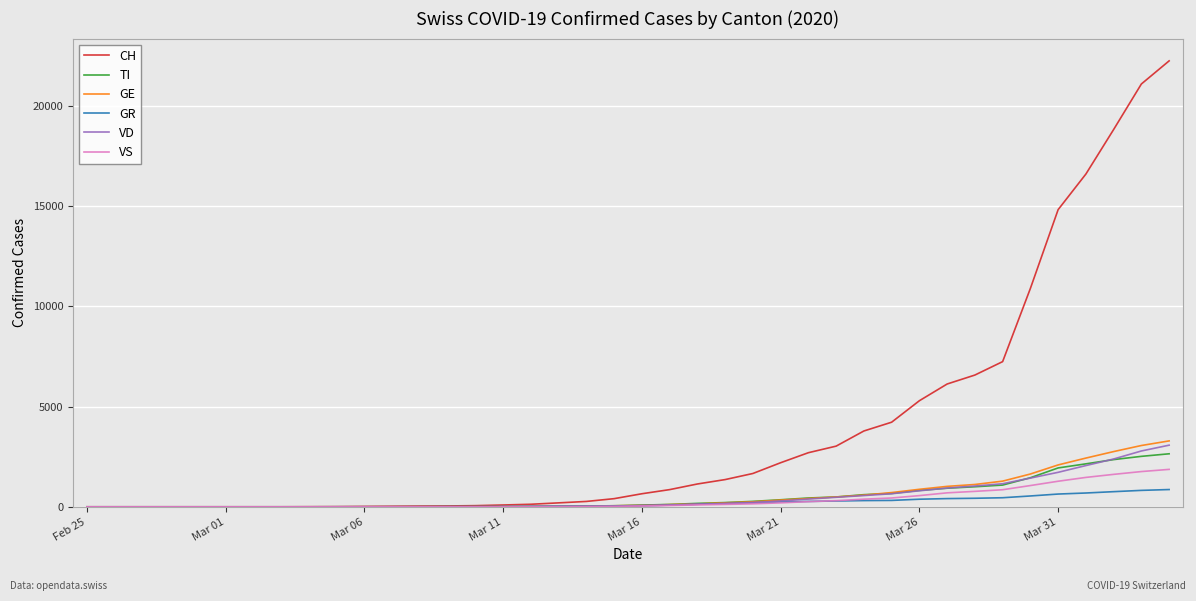

What is the greatest value displayed?

22253